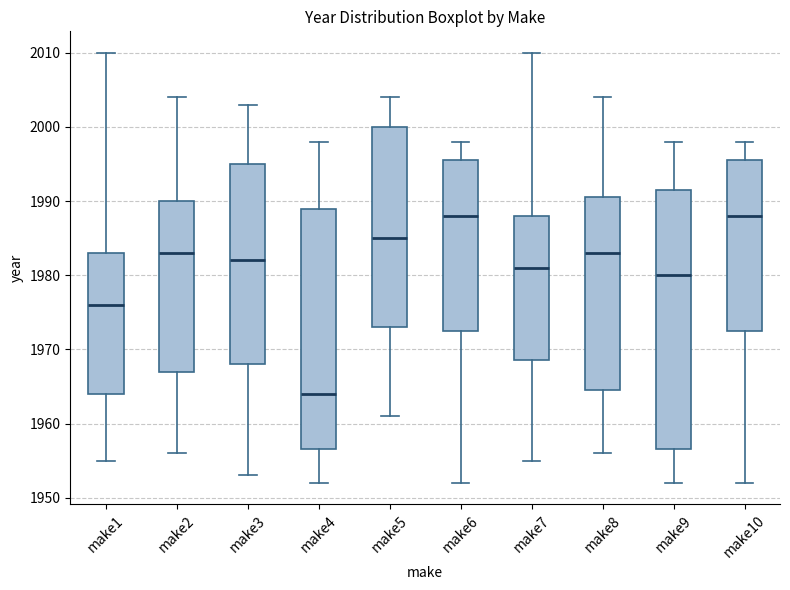

Comparing the boxes themselves (not the whiskers), which one is the tallest?

make9